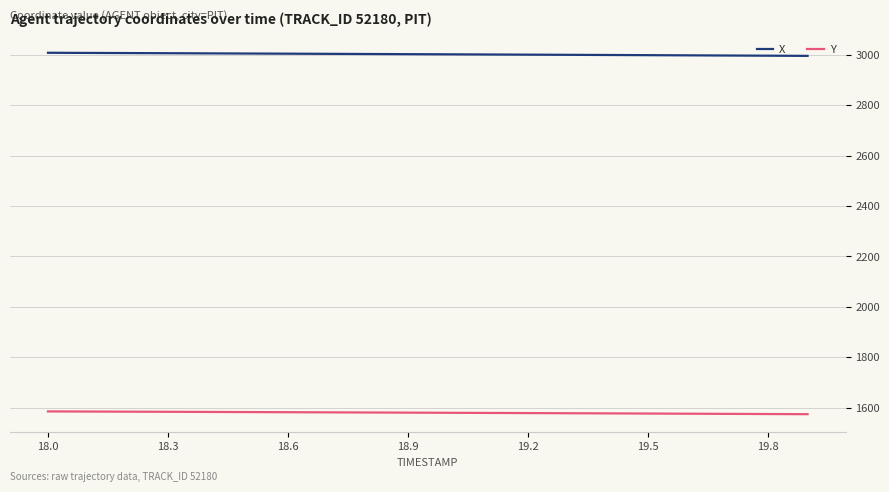

At how many categories does at least one series exceed 2246?

20